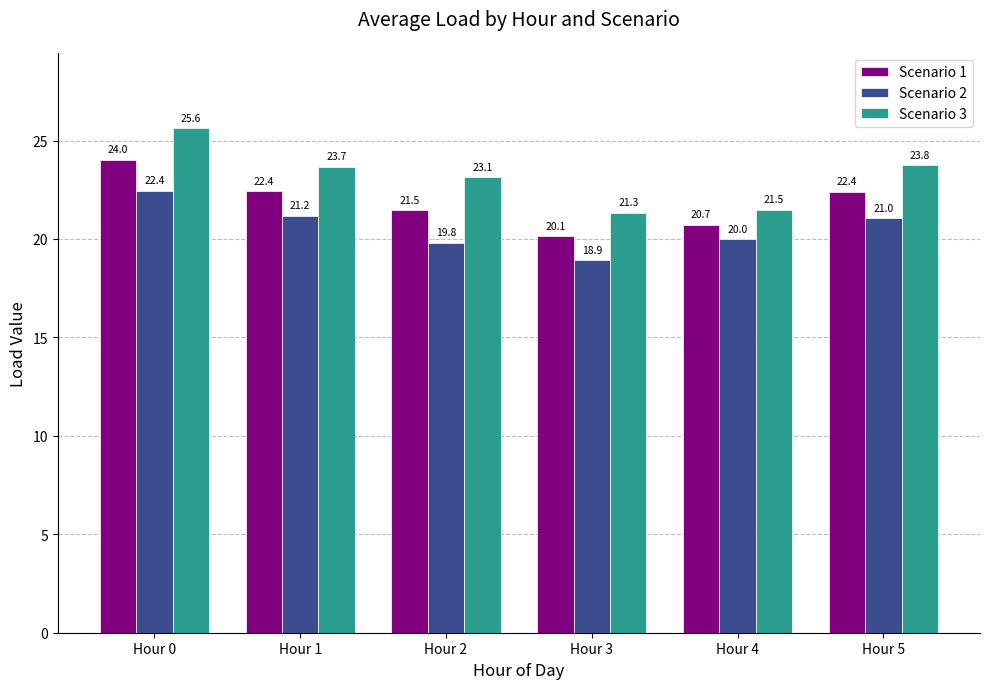

The Scenario 3 series shows 12.1 at Hour 1. True or false?

False